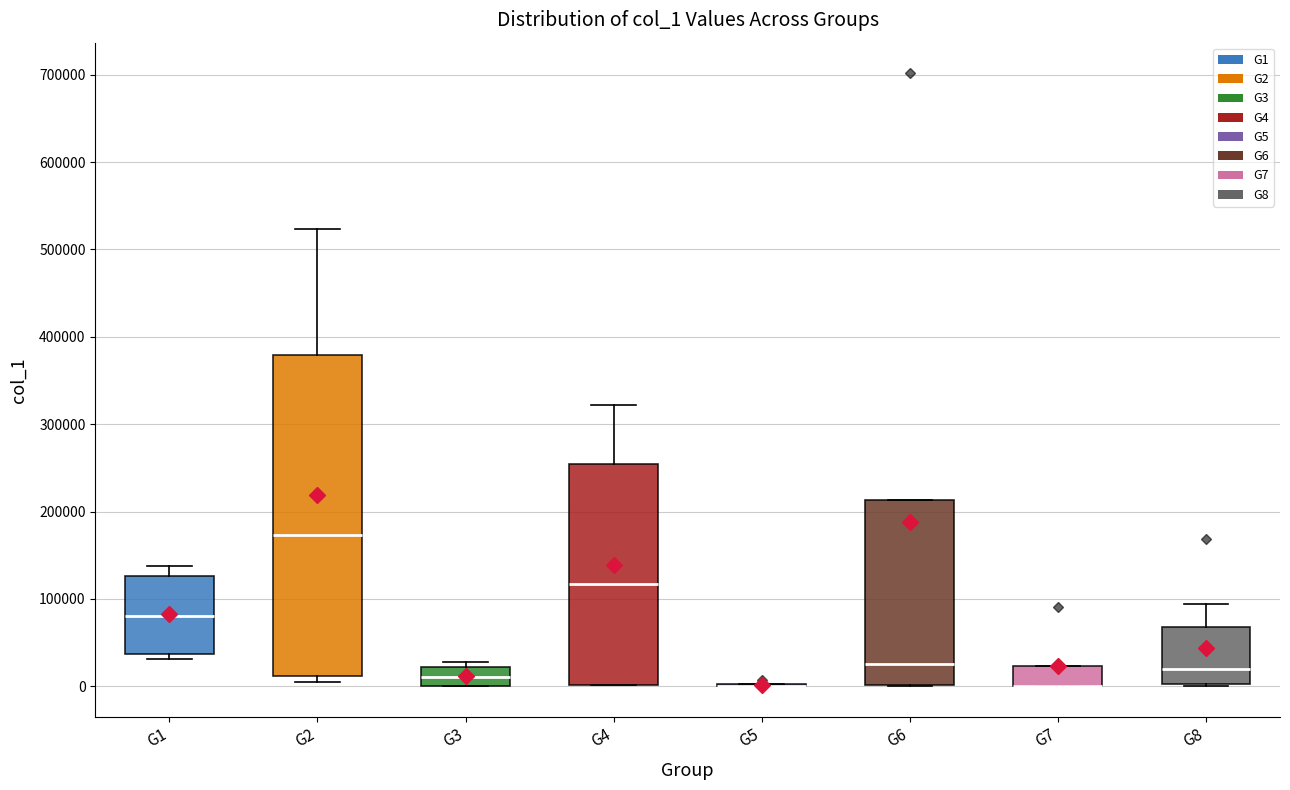

Where is the lower edge of the box for G6 on the y-axis? The values are not printed on the chart, so give them approximately, as read against the axis.

0